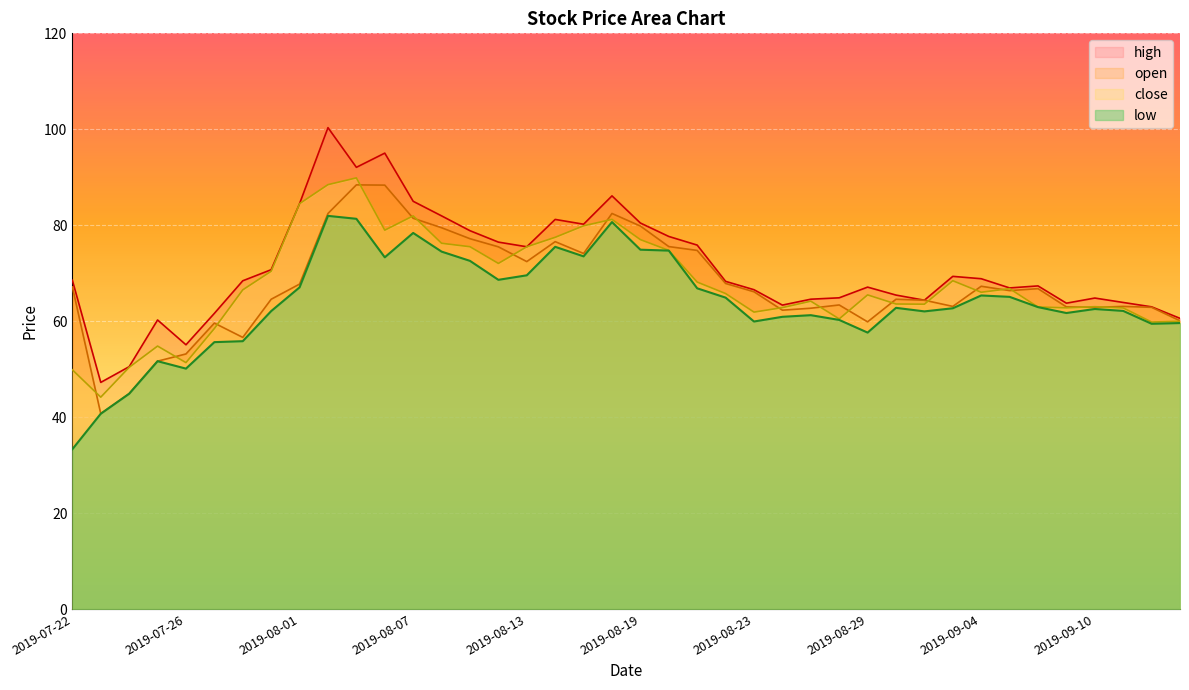

At 2019-07-25, list the series in order from smallest to largest.

open, low, close, high